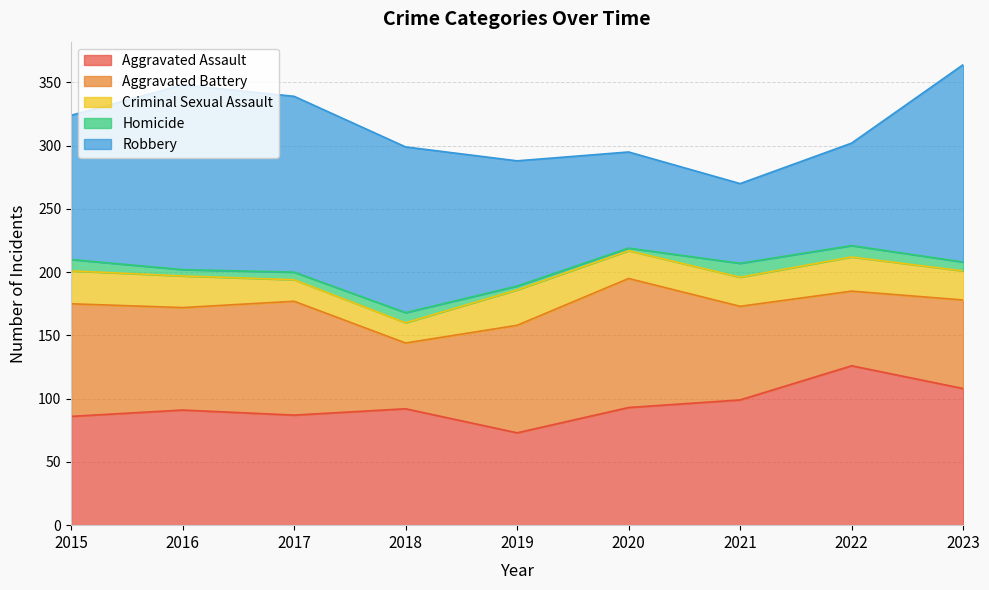

Is it true that Homicide equals 11 at 2021?

True